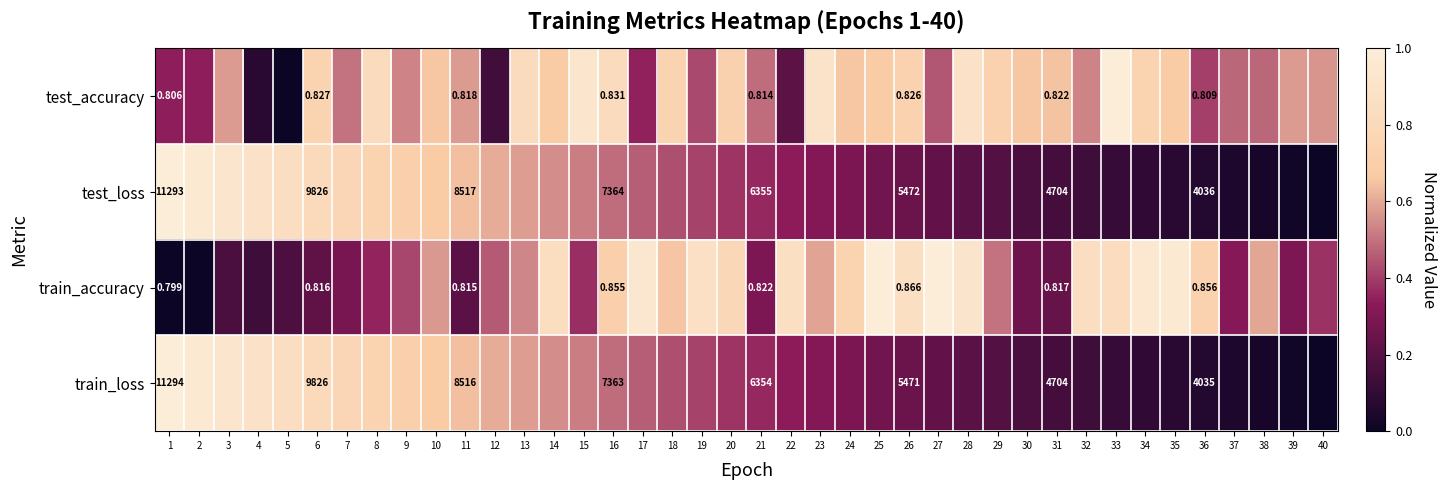

What is the total value across all series at 7?

2.3